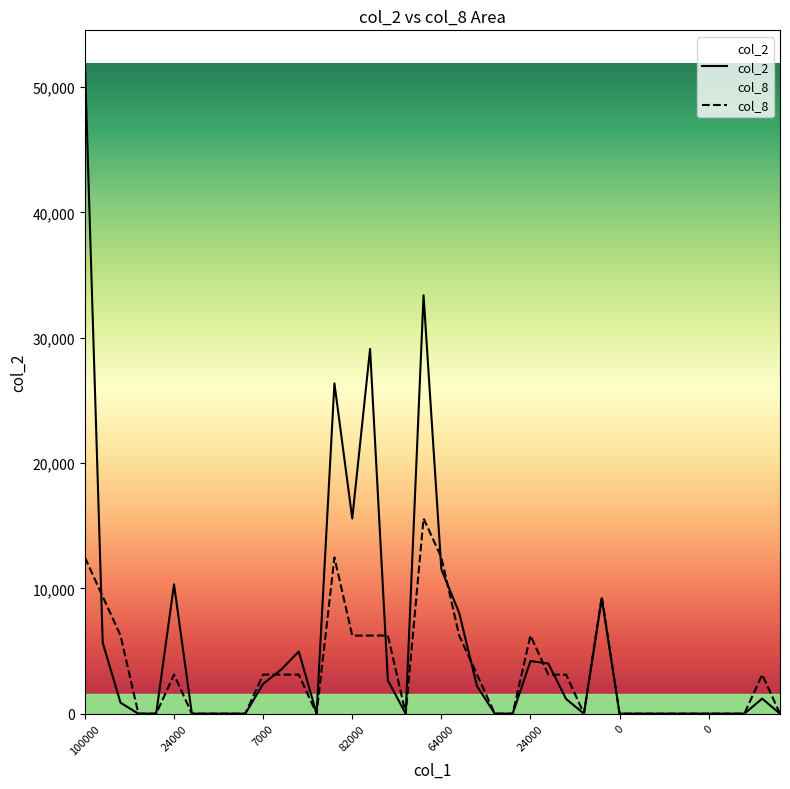

List the series in order of their peak value, lowest first.

col_8, col_2